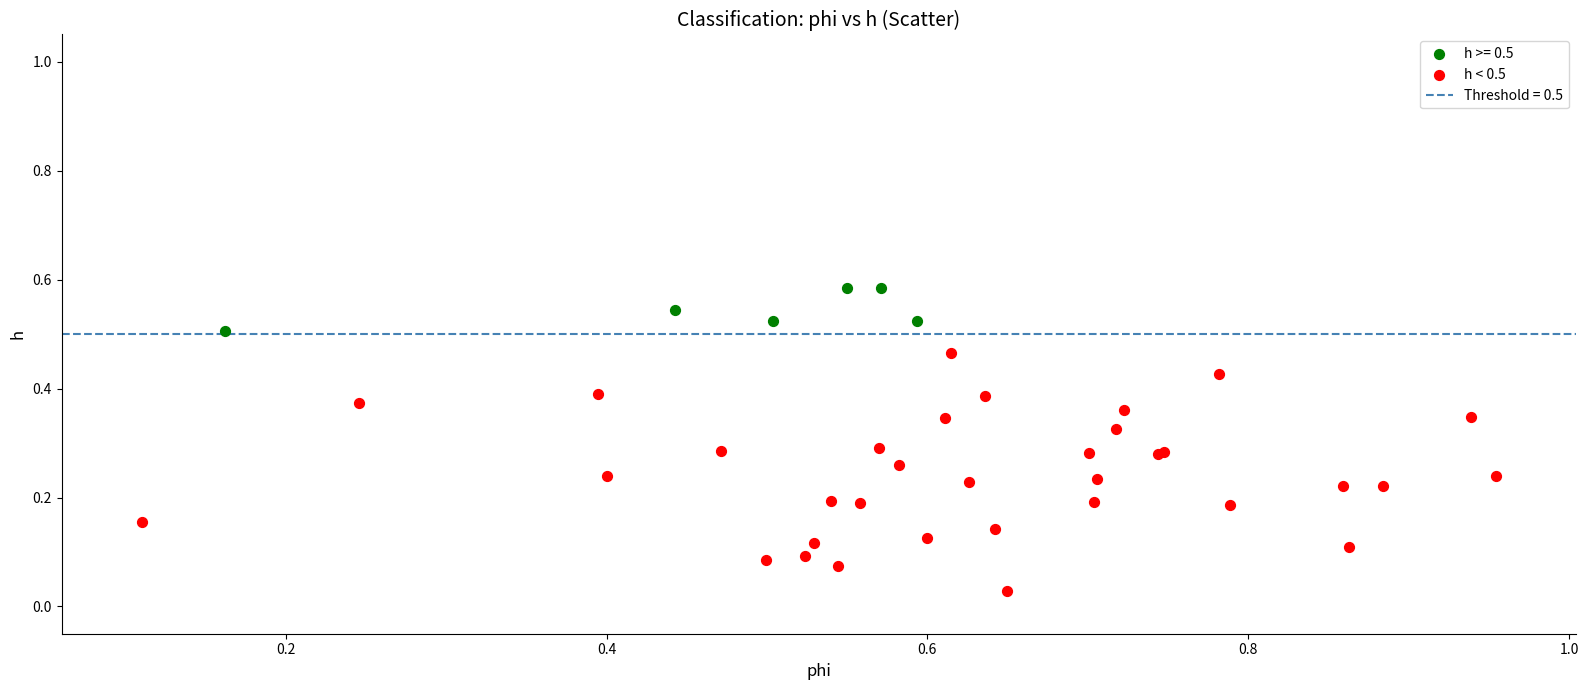

Which series has the widest spread of Y values?

h < 0.5